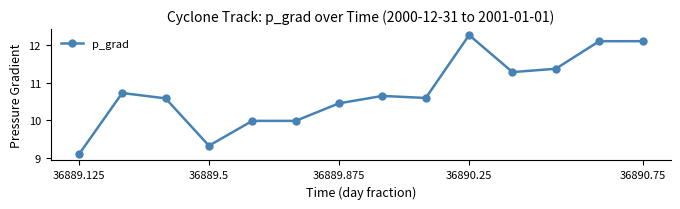

True or false: there are more than 0 points higher than both neighbors.

True